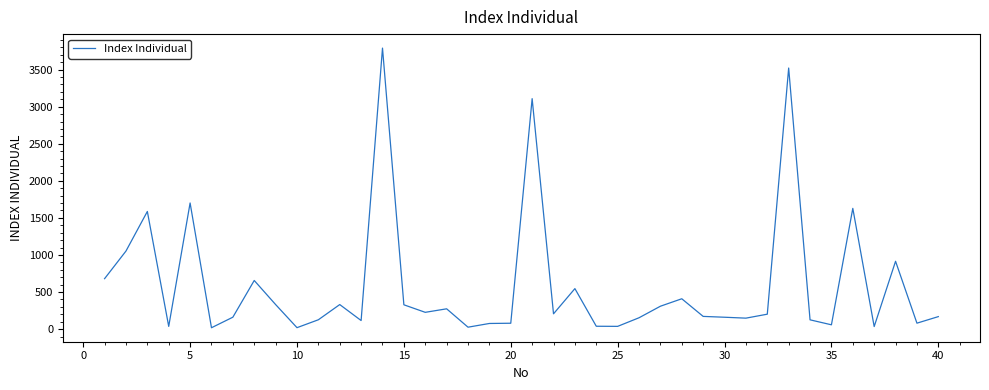

What is the difference between the maximum and minimum values?

3772.1